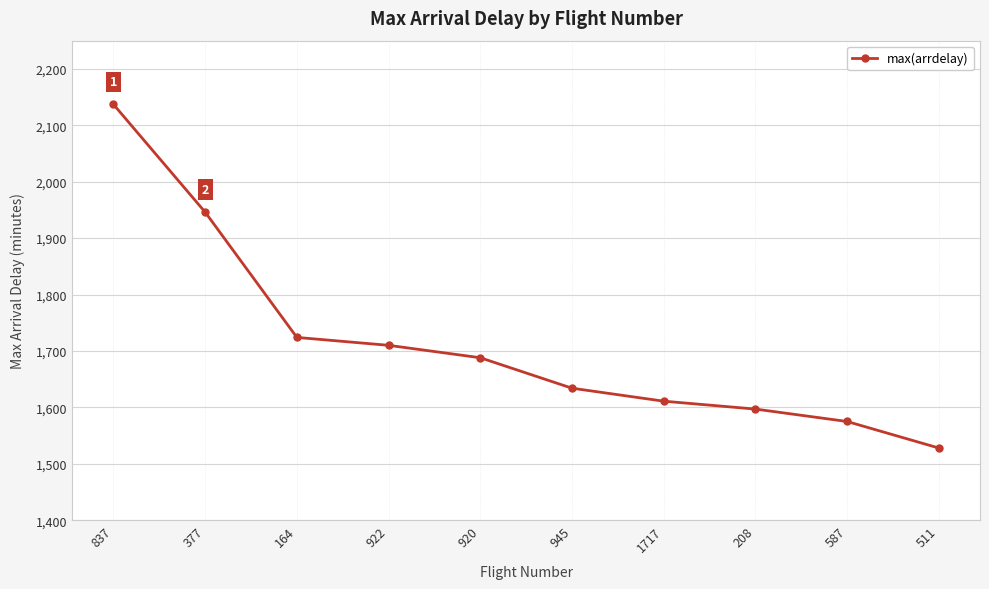

What is the ratio of the value at 920 to the value at 922?

1.0